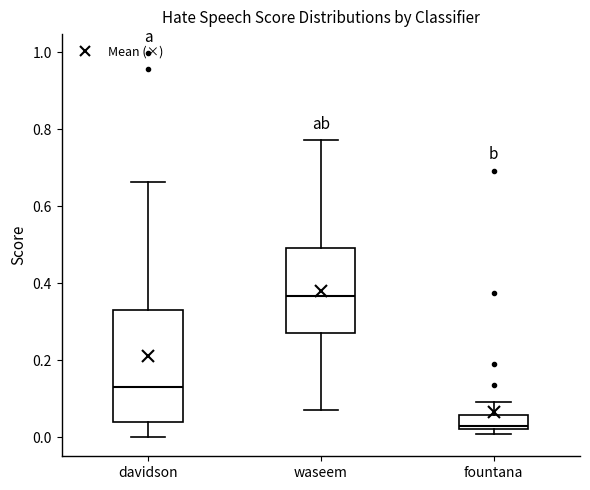

Which box has the highest median line?

waseem